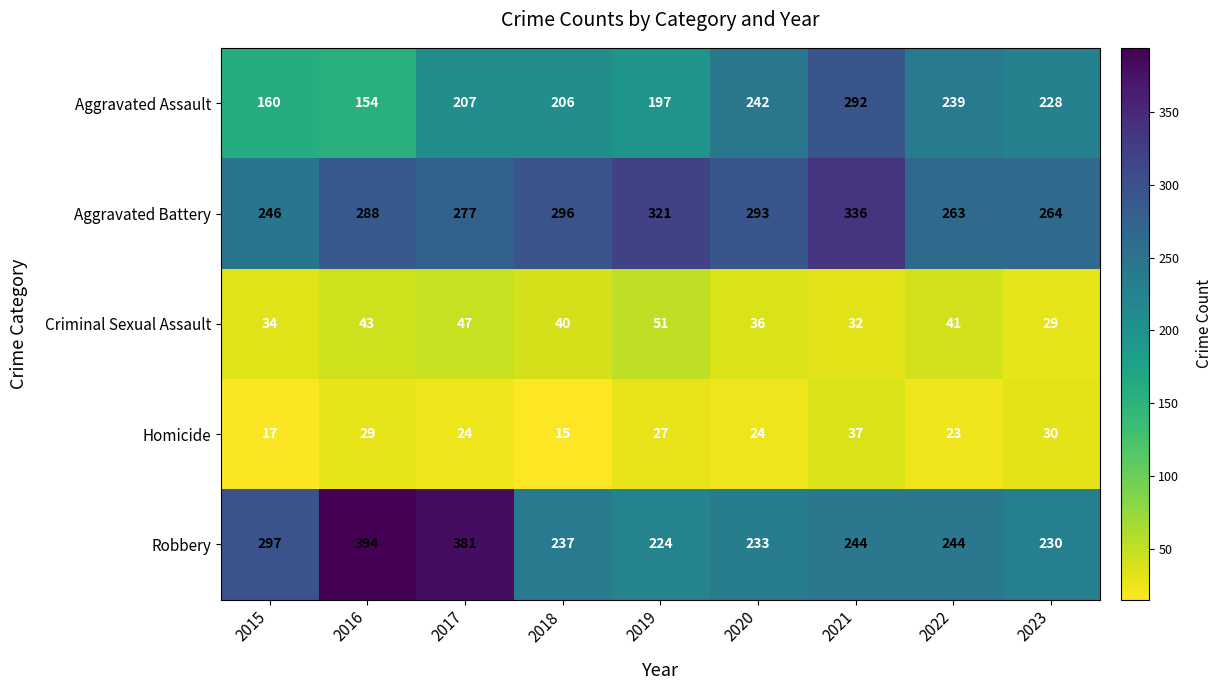

At how many categories does at least one series exceed 79?

9